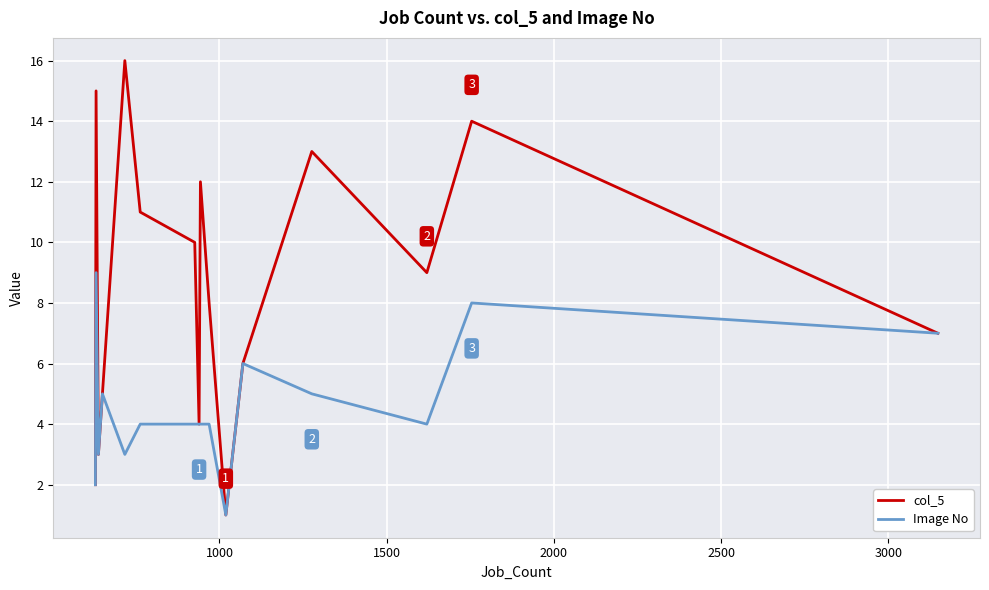

Which series has the widest spread of values?

col_5